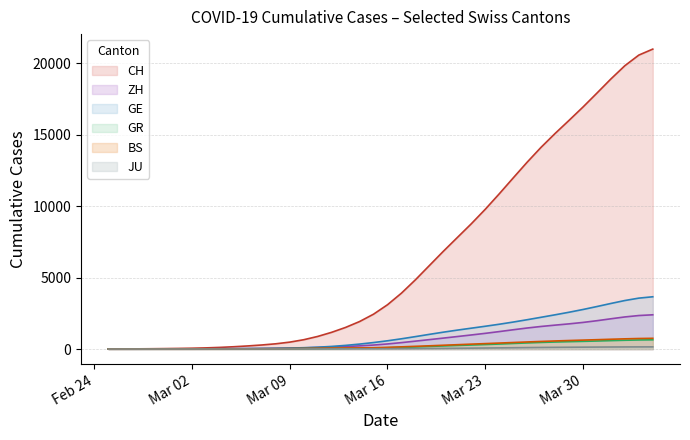

How many categories are shown in the chart?

40